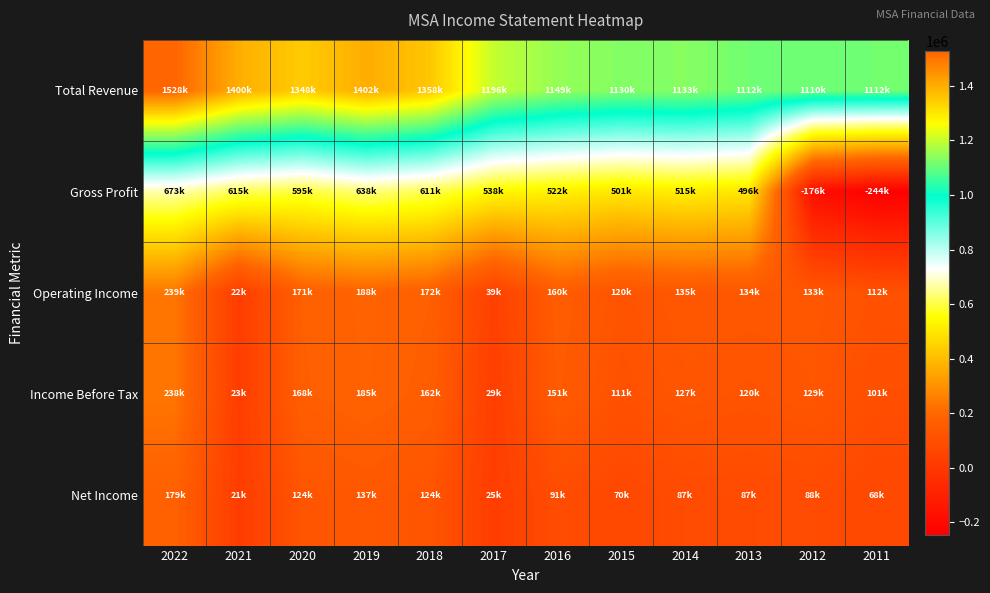

What is the minimum value shown in the chart?

-244600